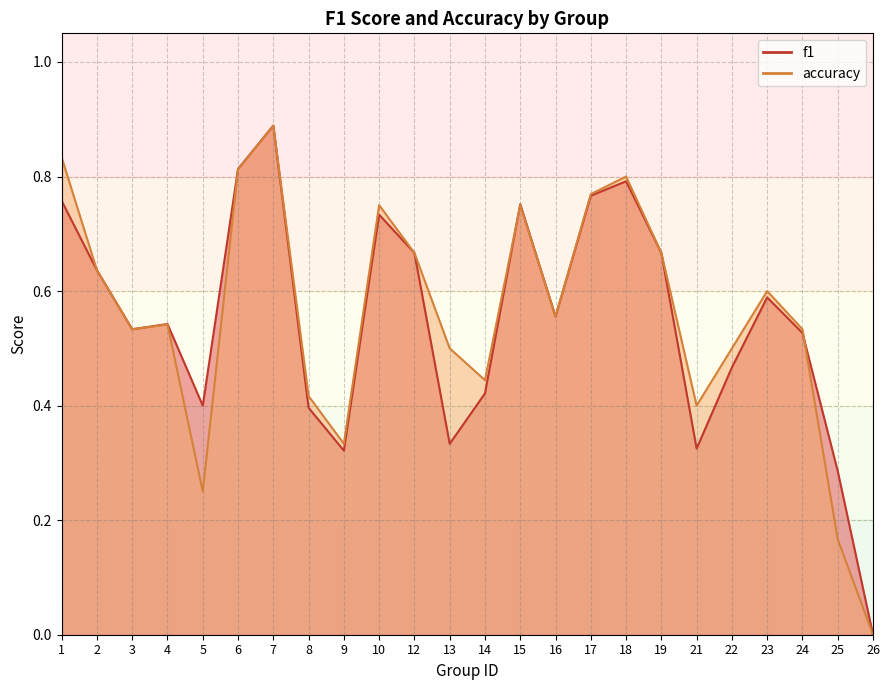

True or false: f1 and accuracy intersect in this chart.

True